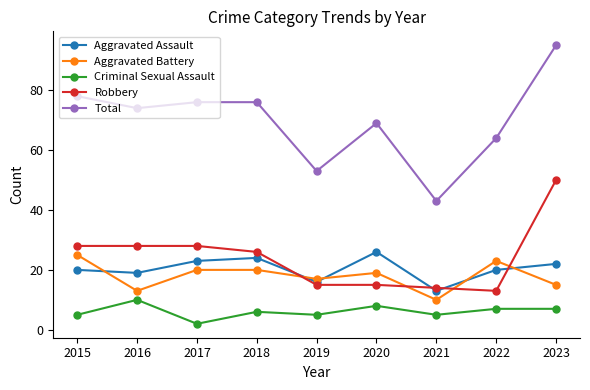

Does the chart display data point markers on the line(s)?

Yes